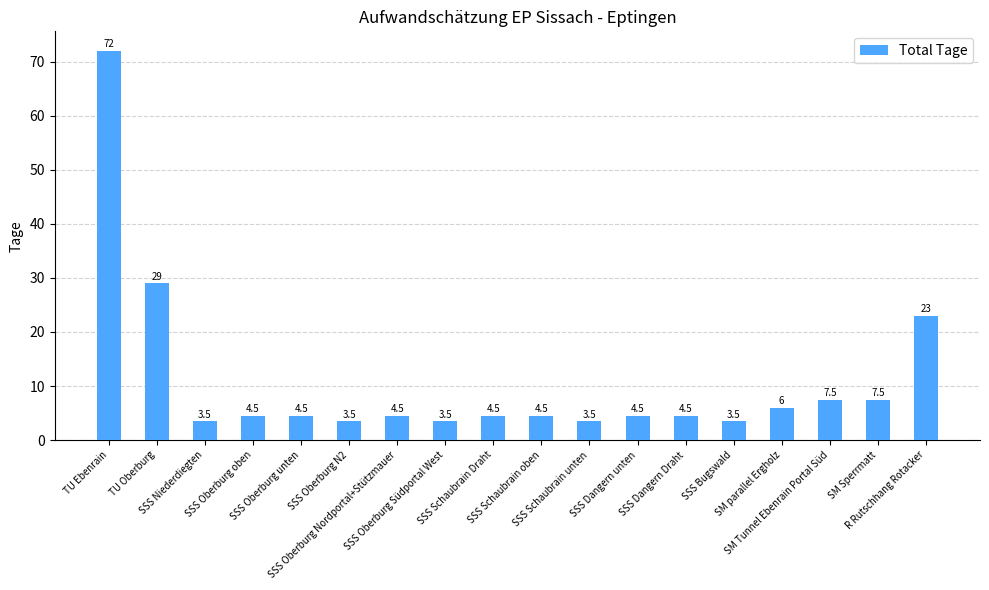

Approximately how many times larger is the value at SSS Schaubrain Draht compared to SSS Niederdiegten?

1.3